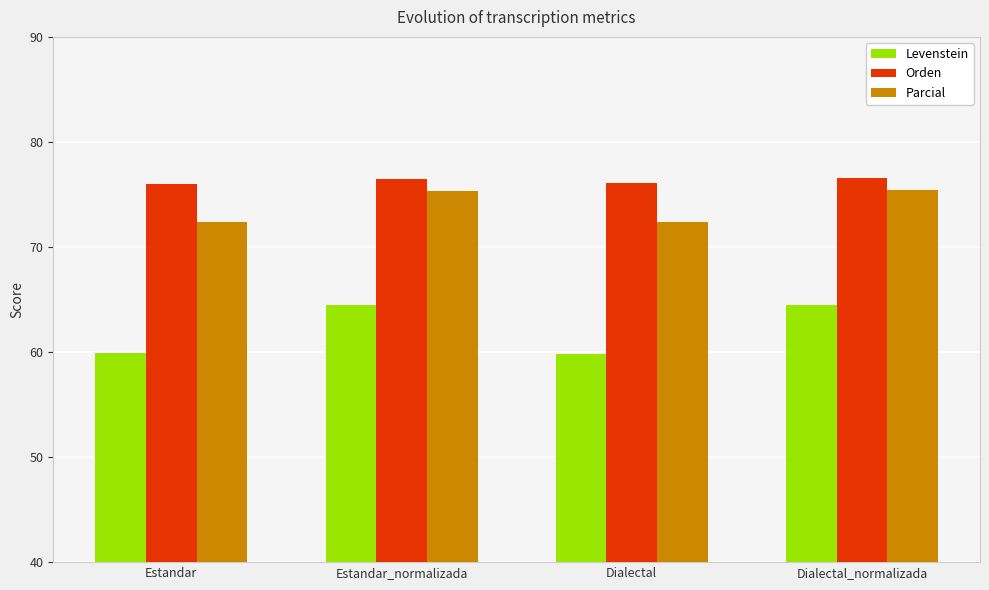

What is the minimum value shown in the chart?

59.8